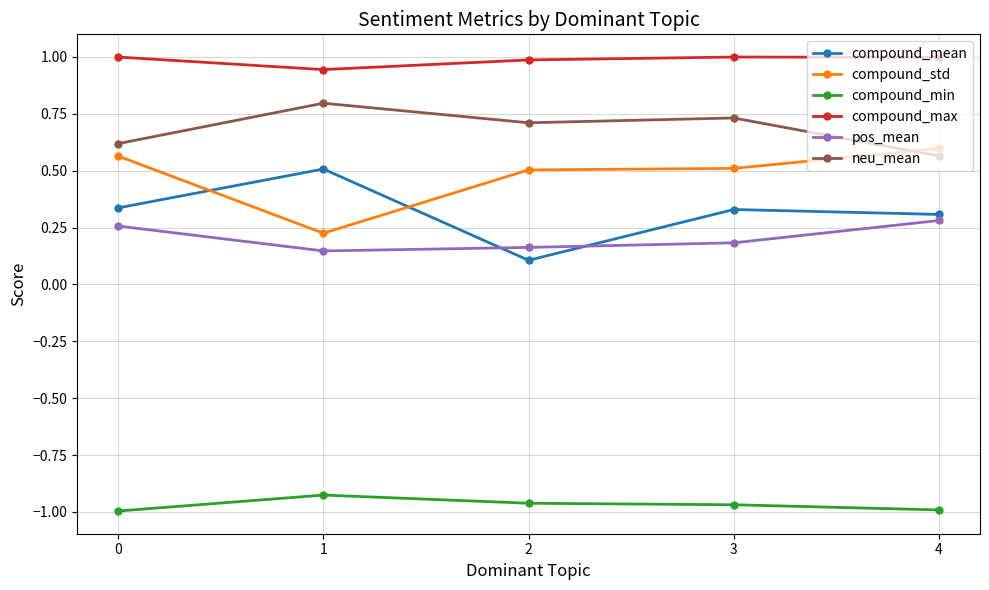

At how many categories does at least one series exceed 0?

5